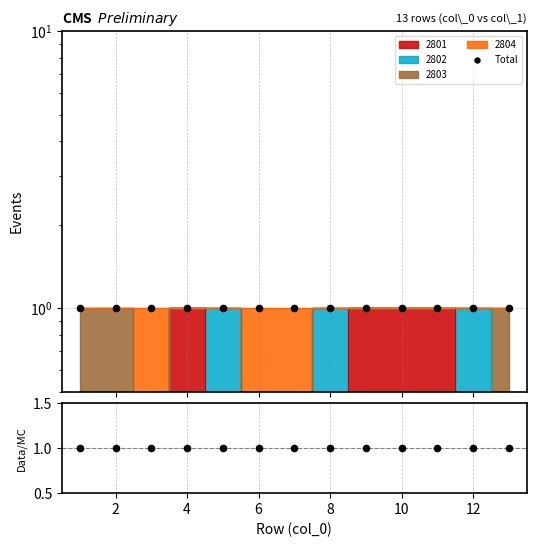

What is the total value across all series at 12?

1